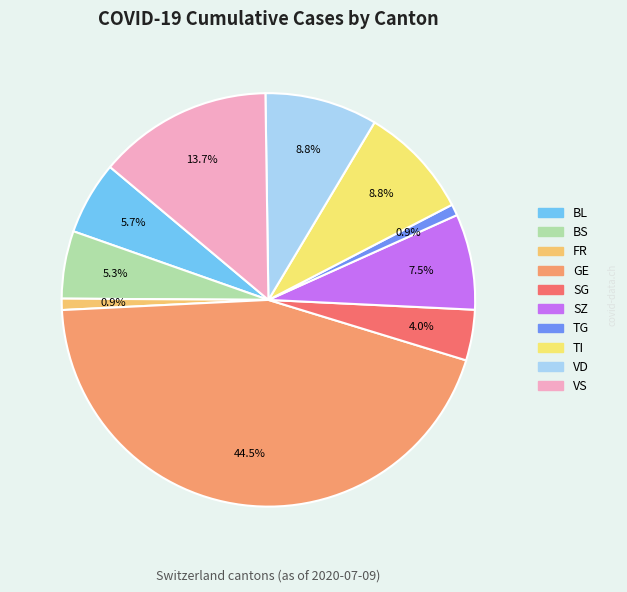

How many segments does this pie chart have?

10